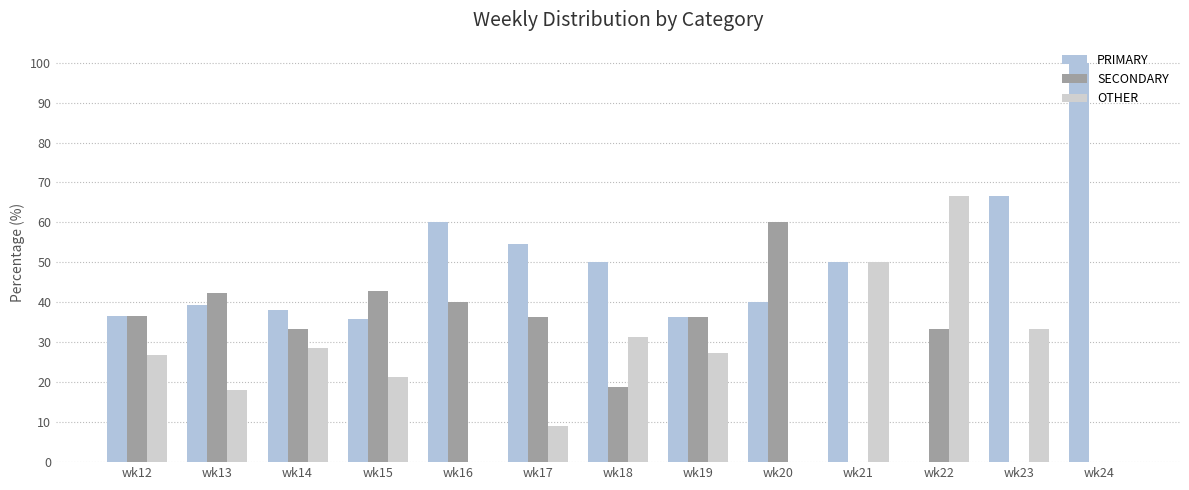

List the series in order of their peak value, highest first.

PRIMARY, OTHER, SECONDARY